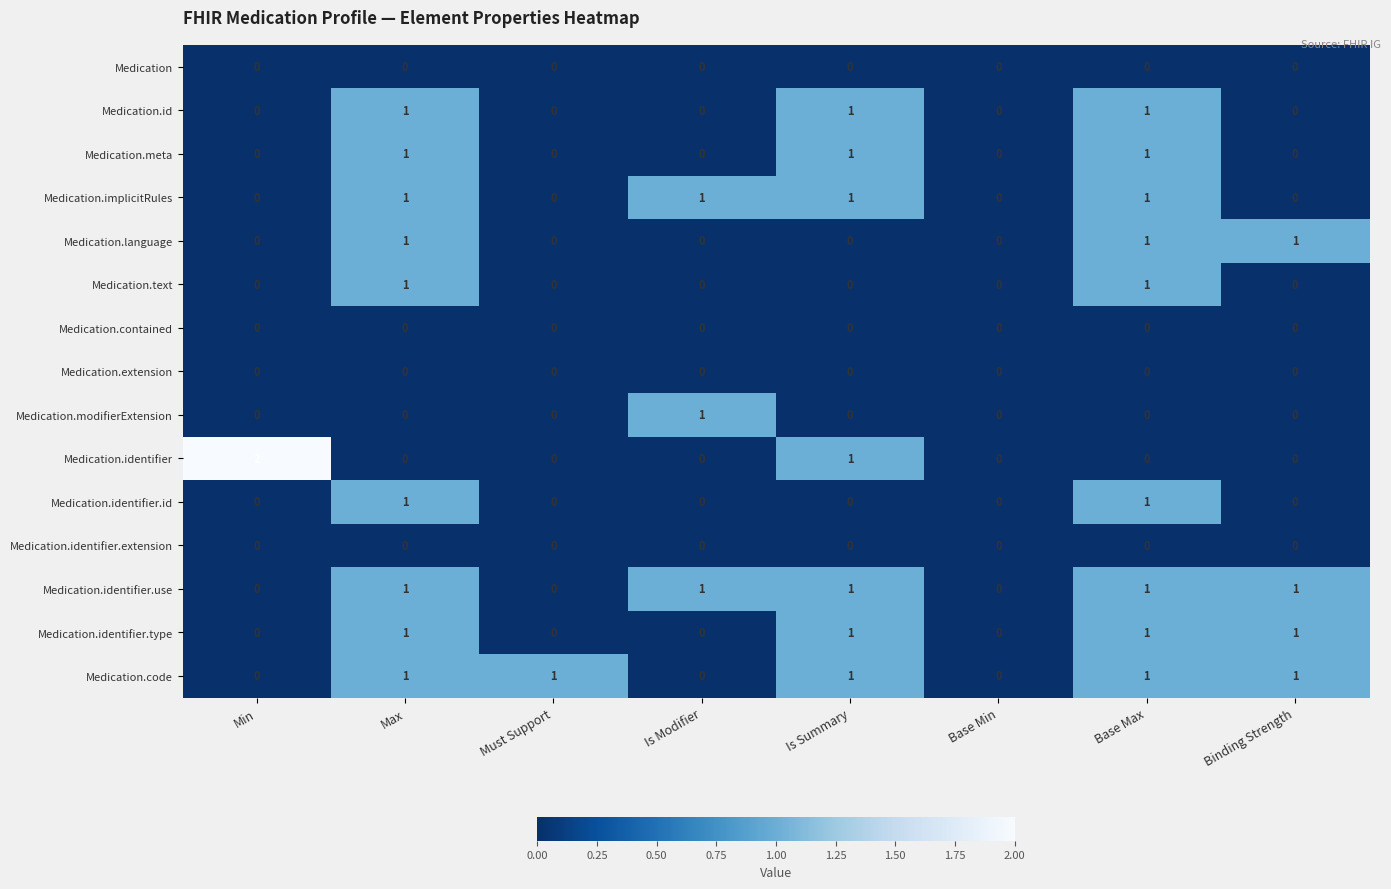

Which series has the widest spread of values?

Medication.identifier